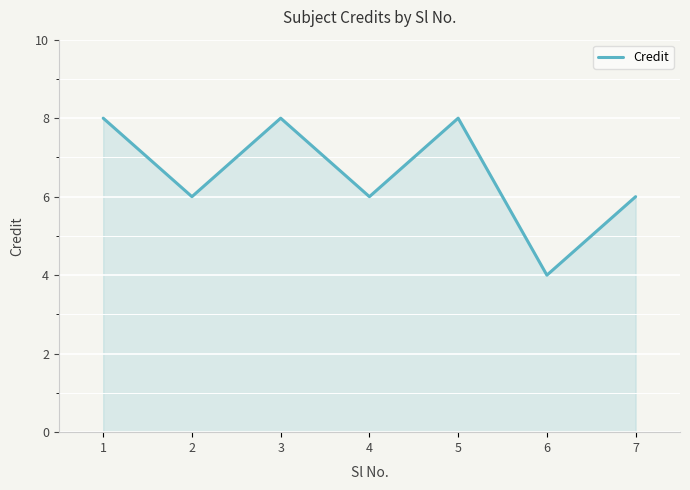

What is the difference between the maximum and minimum values?

4